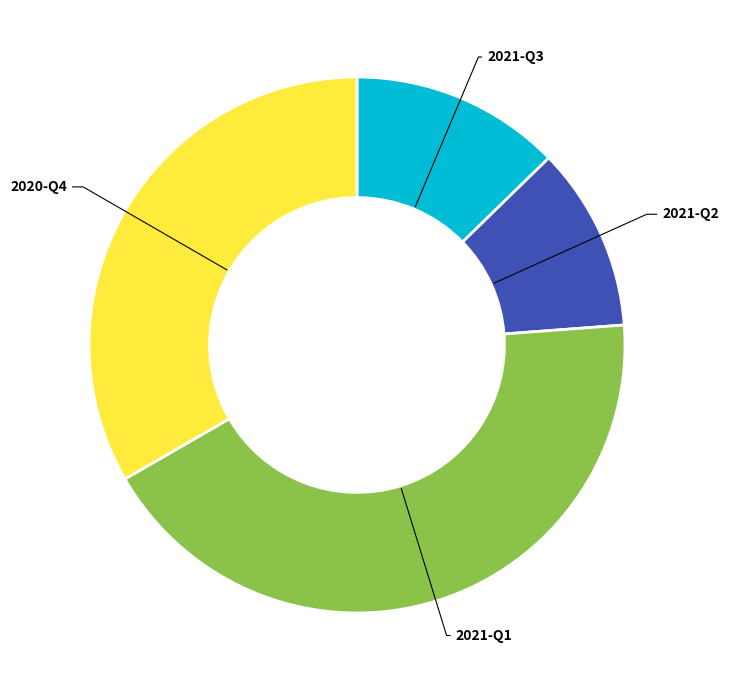

Do 2020-Q4 and 2021-Q1 together represent more than half of the pie?

Yes